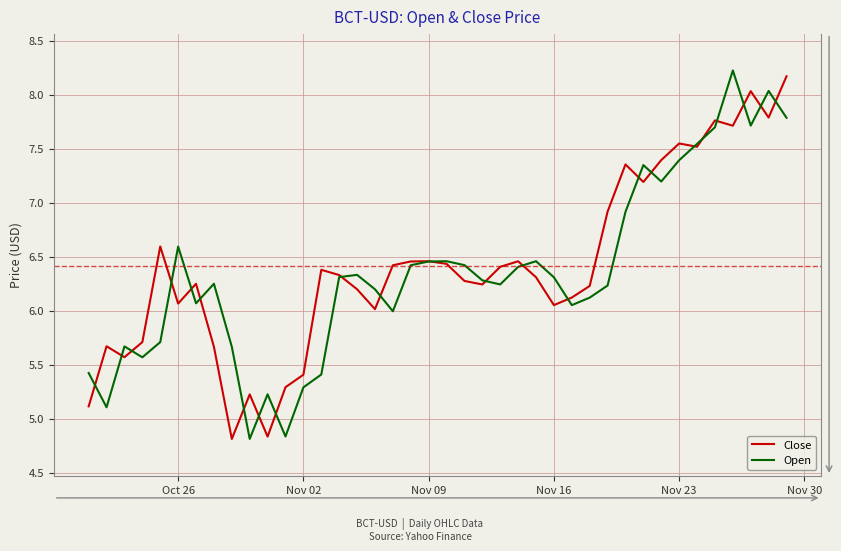

How many interior local peaks does the Open series have?

10